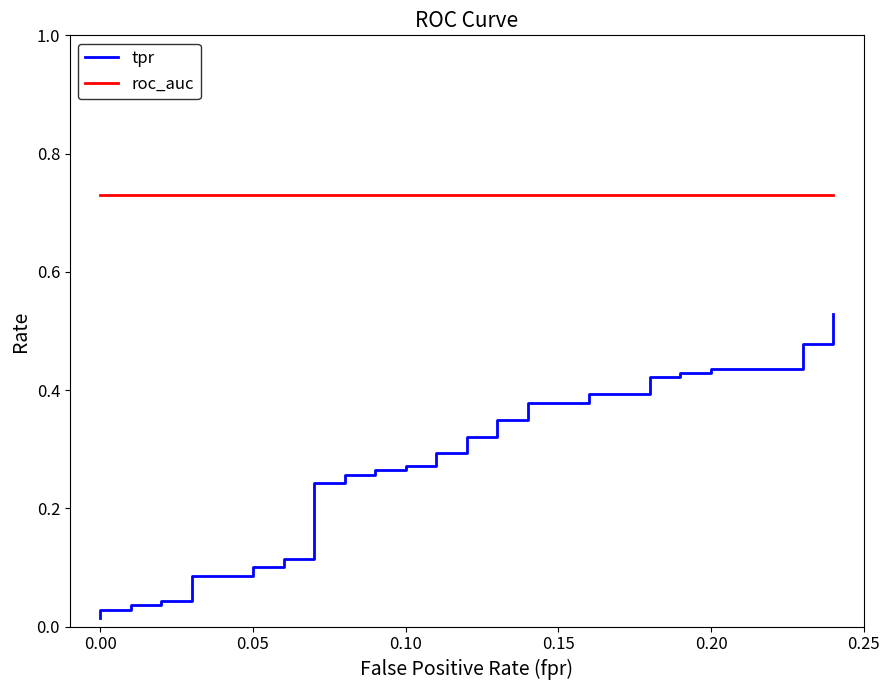

True or false: roc_auc and tpr cross at least once.

False